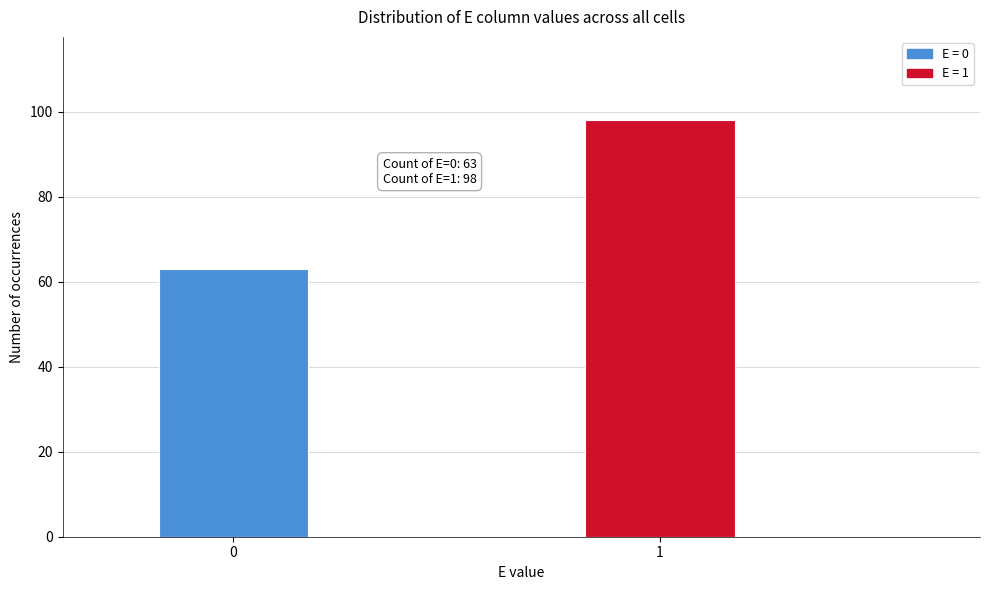

Reading right to left, what are all the values shown in this chart?

98	63